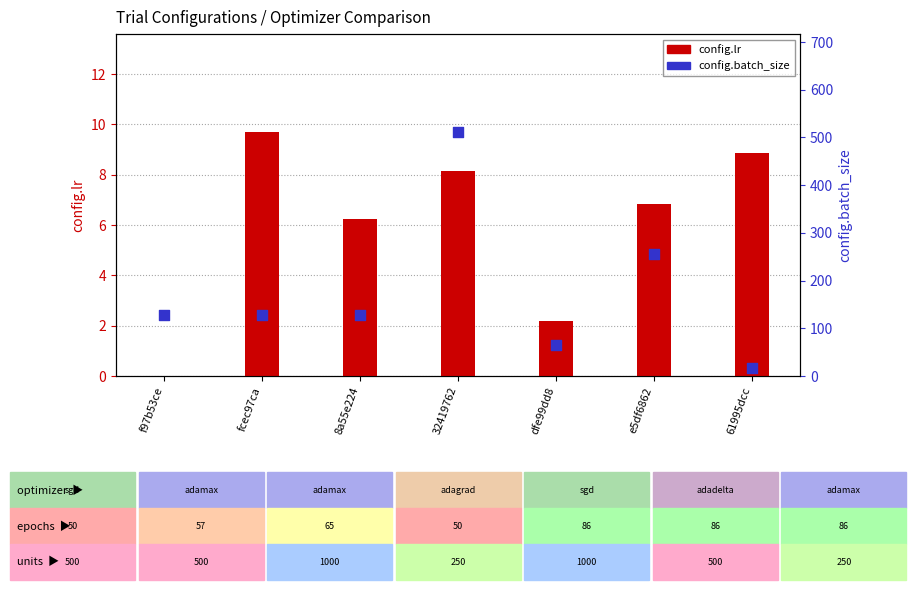

What is the total value across all series at e5df6862?

262.8